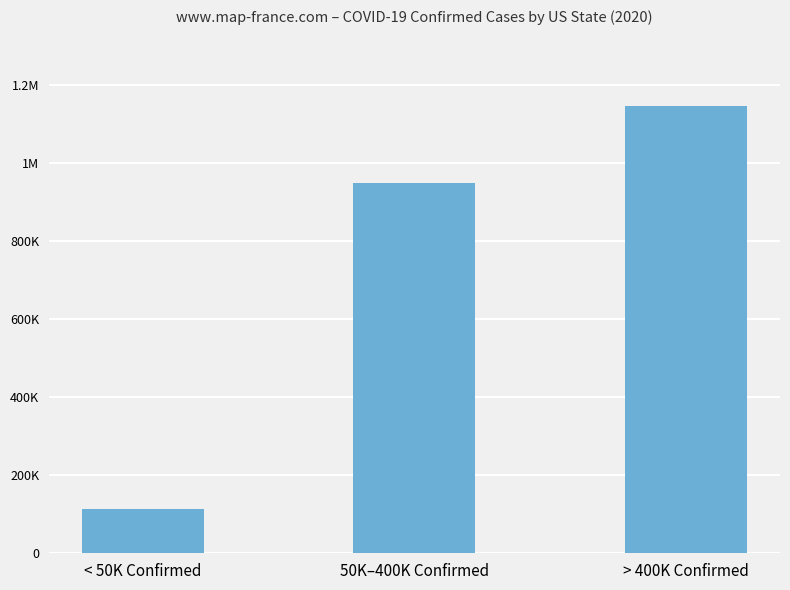

Is it true that the value at < 50K Confirmed is 113163?

True